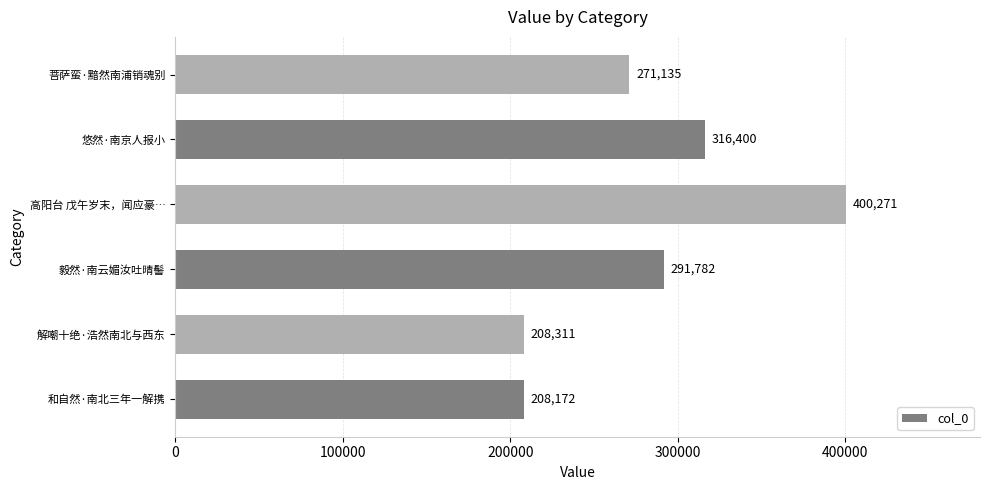

What value does the data have at 毅然·南云媚汝吐晴髻, to the nearest 50?

291800